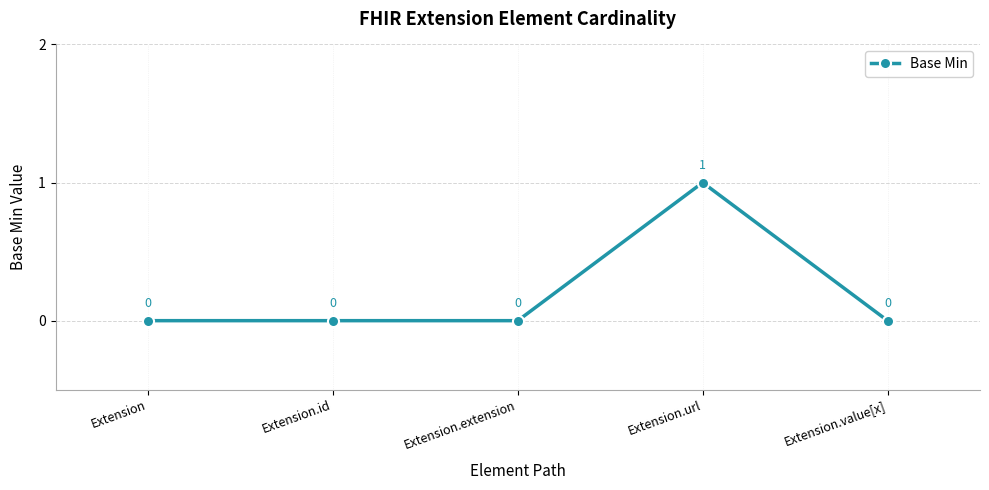

How many points are higher than both their immediate neighbors (excluding endpoints)?

1